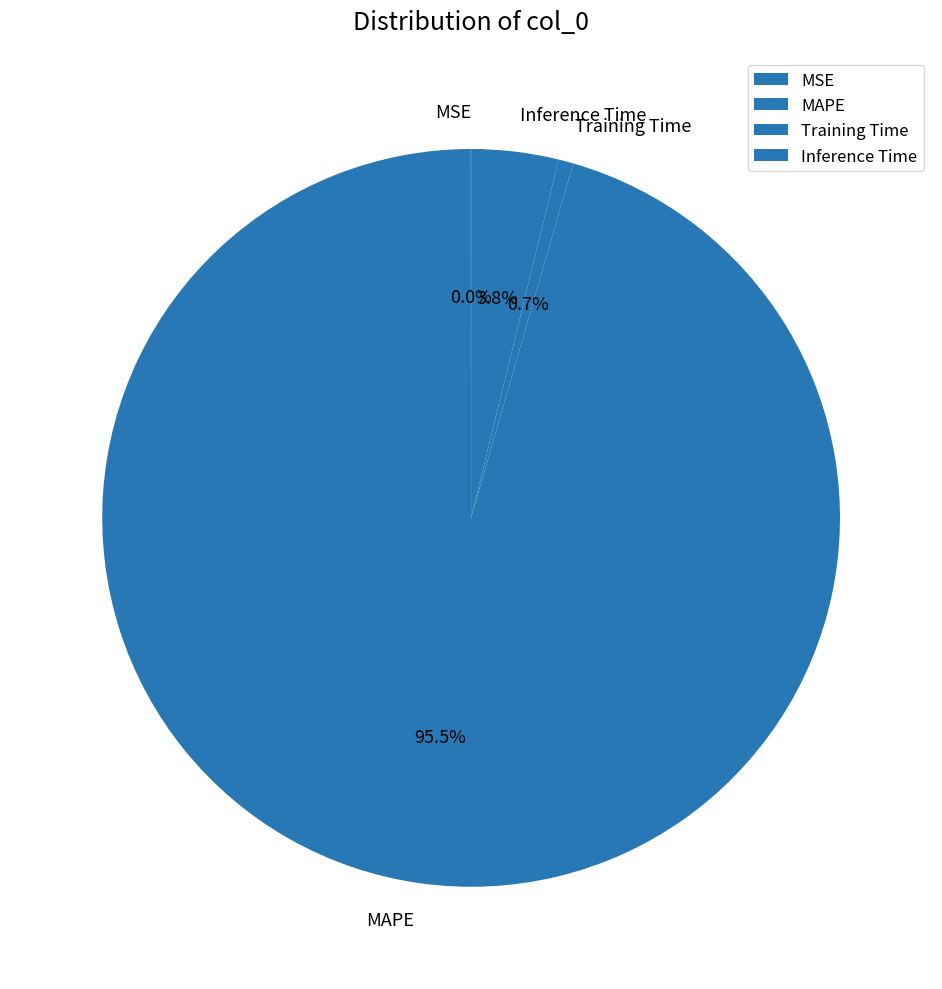

Which category has the biggest portion of the pie?

MAPE